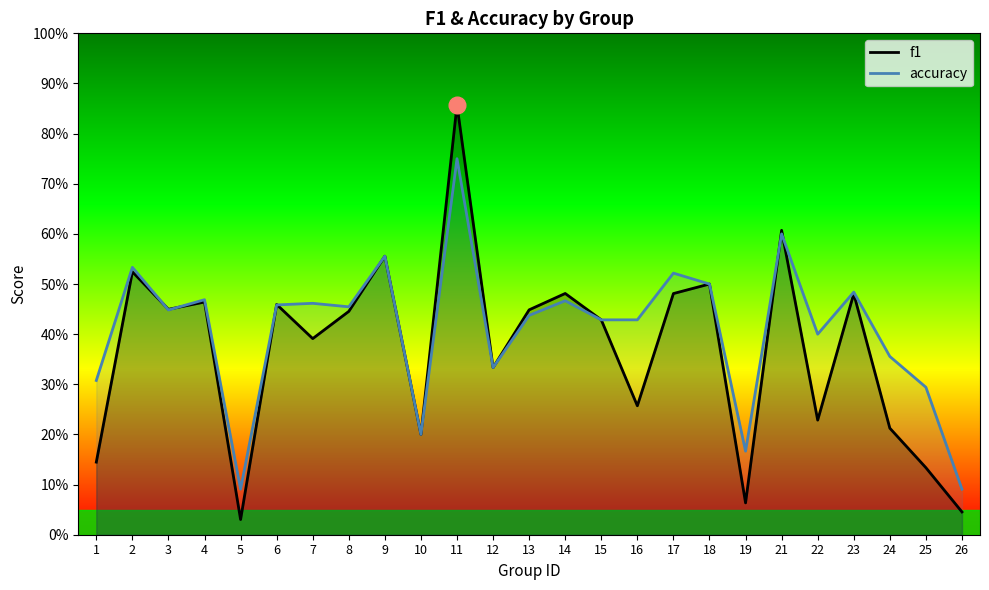

What is the value of the f1 point at the 18th from the left?

0.5